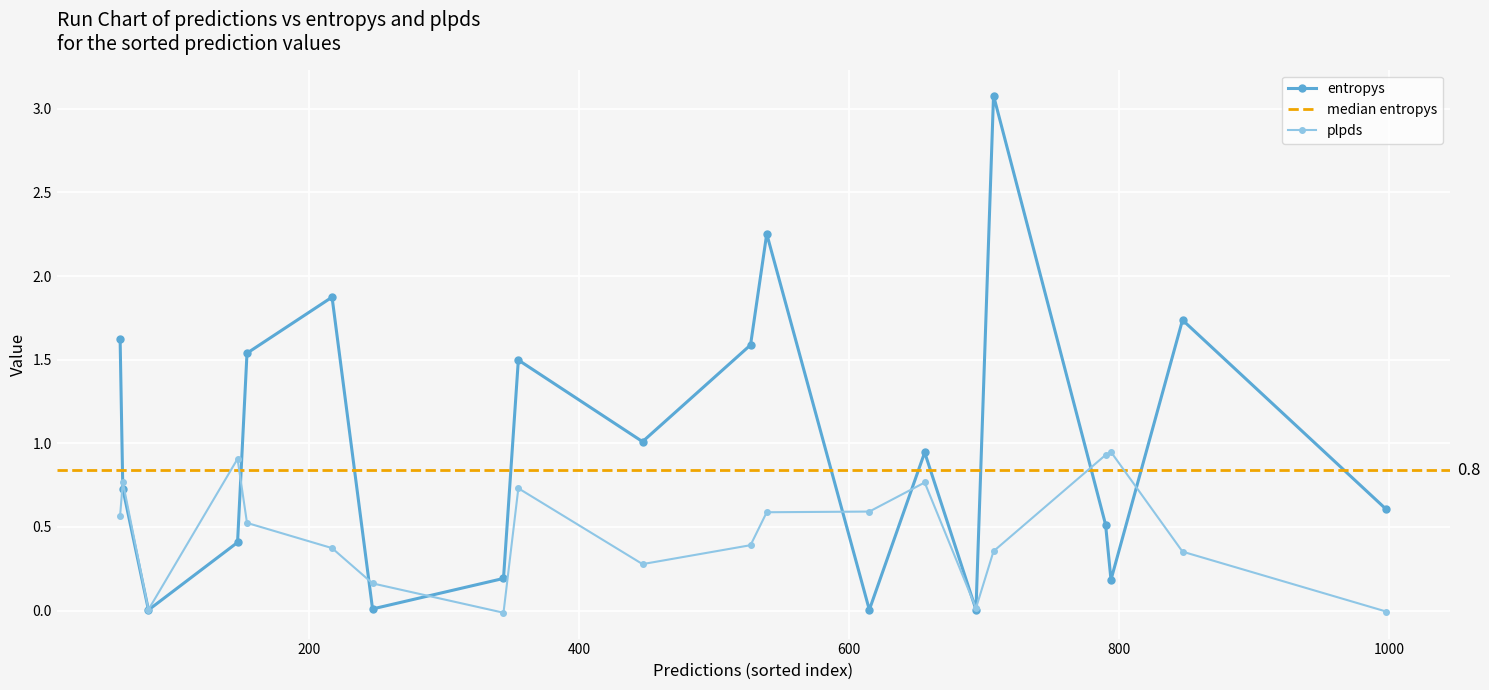

True or false: entropys has more than 2 interior local peaks.

True